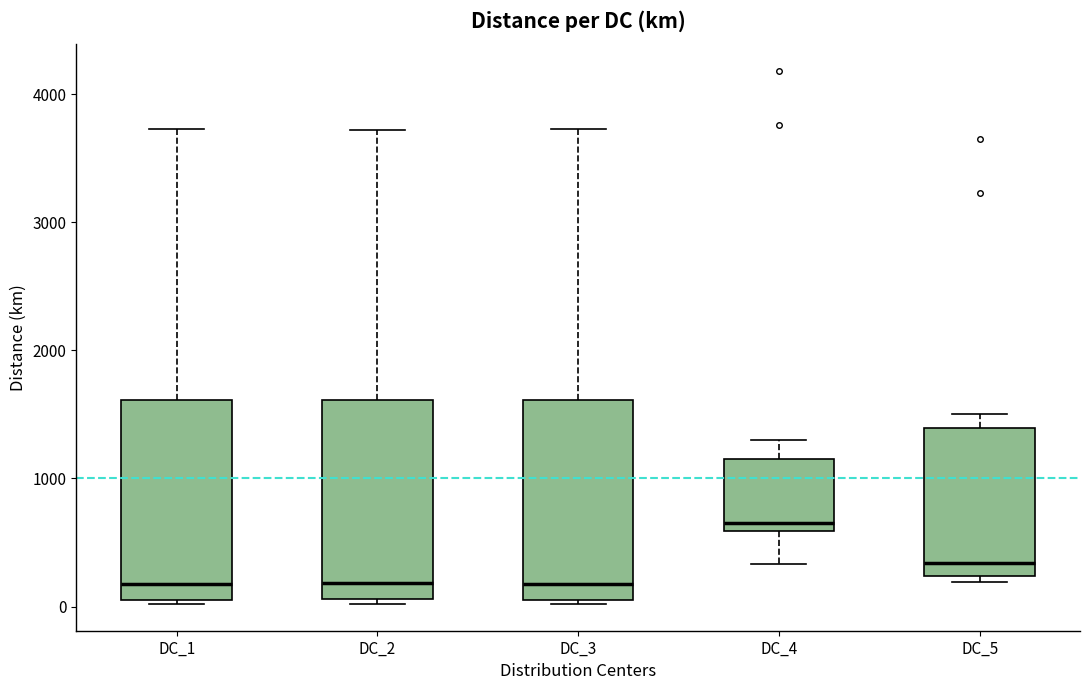

Reading left to right, read every box against the y-axis: the position of its median line, the range the box covers, and the ends of its whiskers. The values are not printed on the chart, so give them approximately, as read against the axis.

DC_1: median 200, box 0 to 1600, whiskers 0 to 3700
DC_2: median 200, box 100 to 1600, whiskers 0 to 3700
DC_3: median 200, box 100 to 1600, whiskers 0 to 3700
DC_4: median 700, box 600 to 1200, whiskers 300 to 1300
DC_5: median 300, box 200 to 1400, whiskers 200 (just below the box's lower edge) to 1500